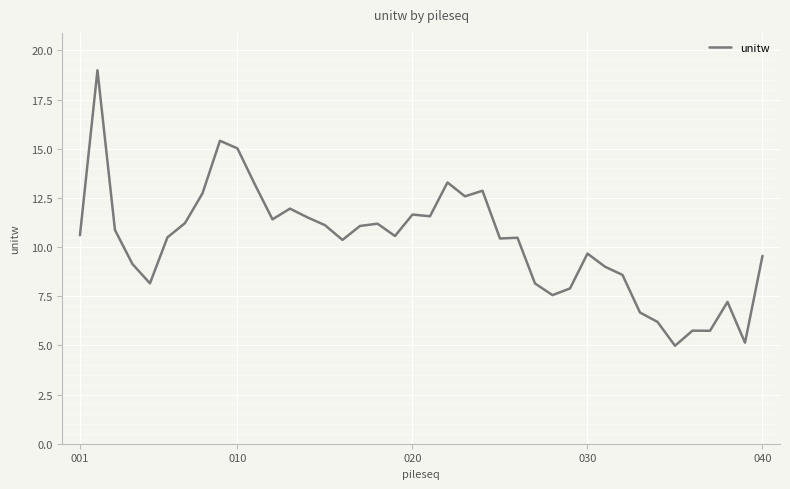

What is the difference between the maximum and minimum values?

14.0